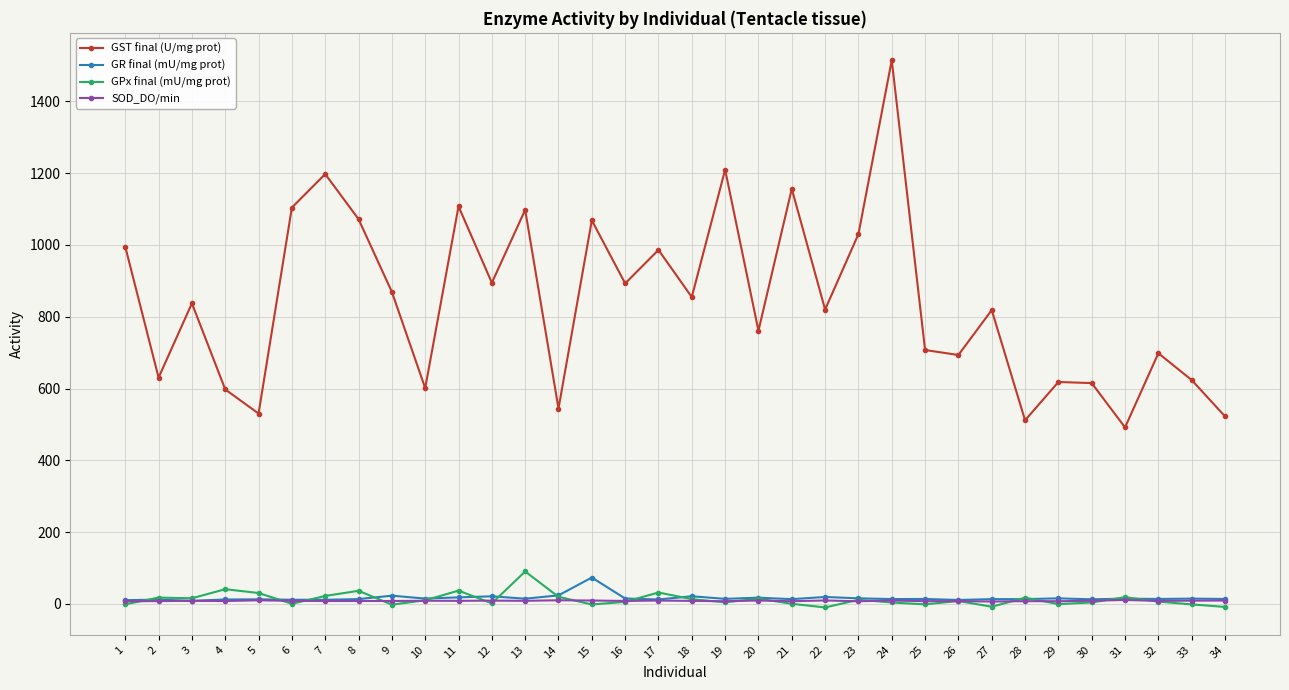

What value does the GST final (U/mg prot) series have at 20?

760.9